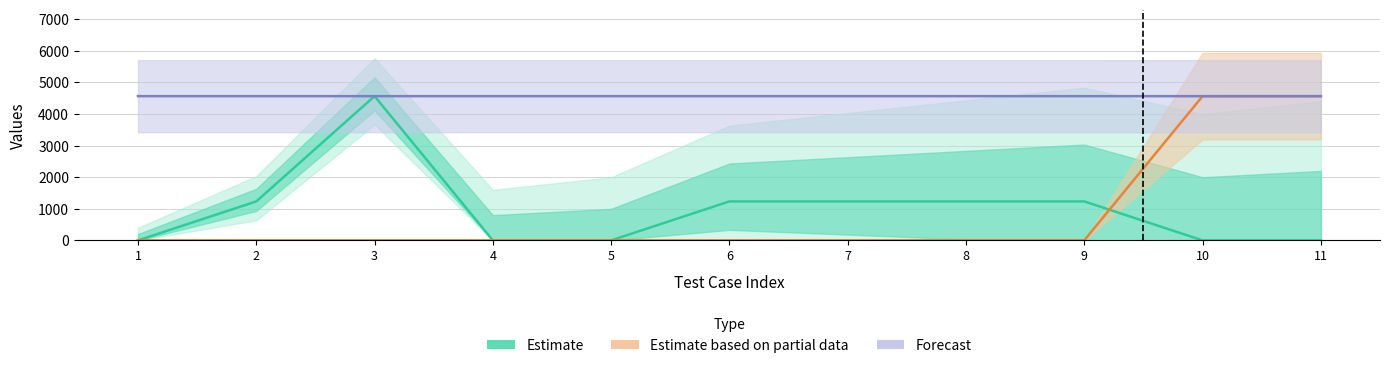

How many values in the number series exceed 1234?

1